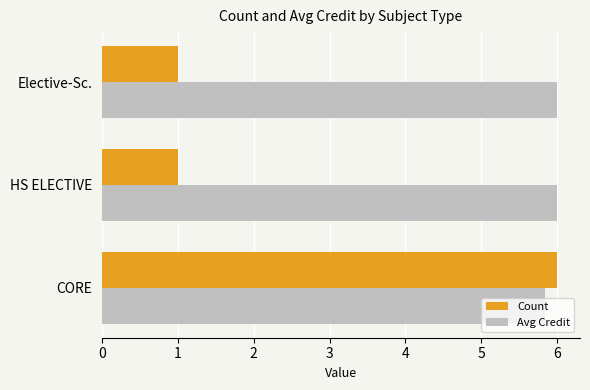

True or false: Avg Credit has a value of 7.7 at CORE.

False